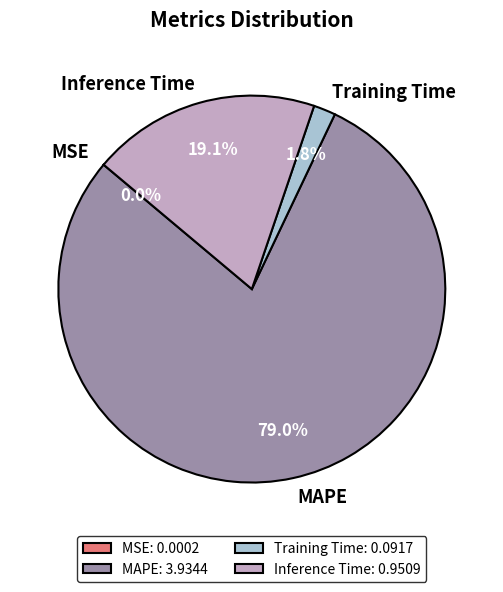

Does MAPE account for over 50% of the chart?

Yes